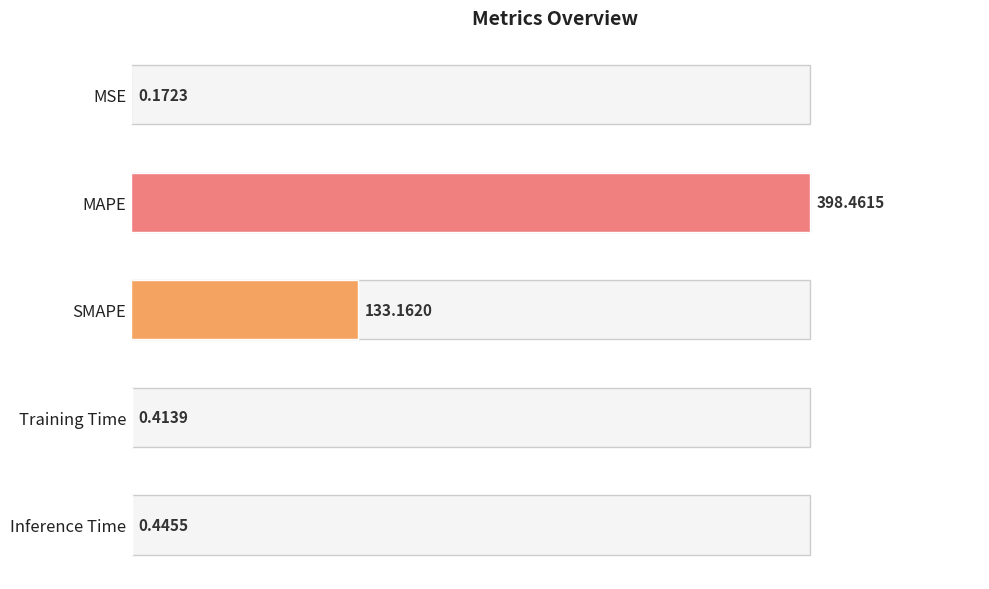

What is the value of the 1st bar from the left?

0.2